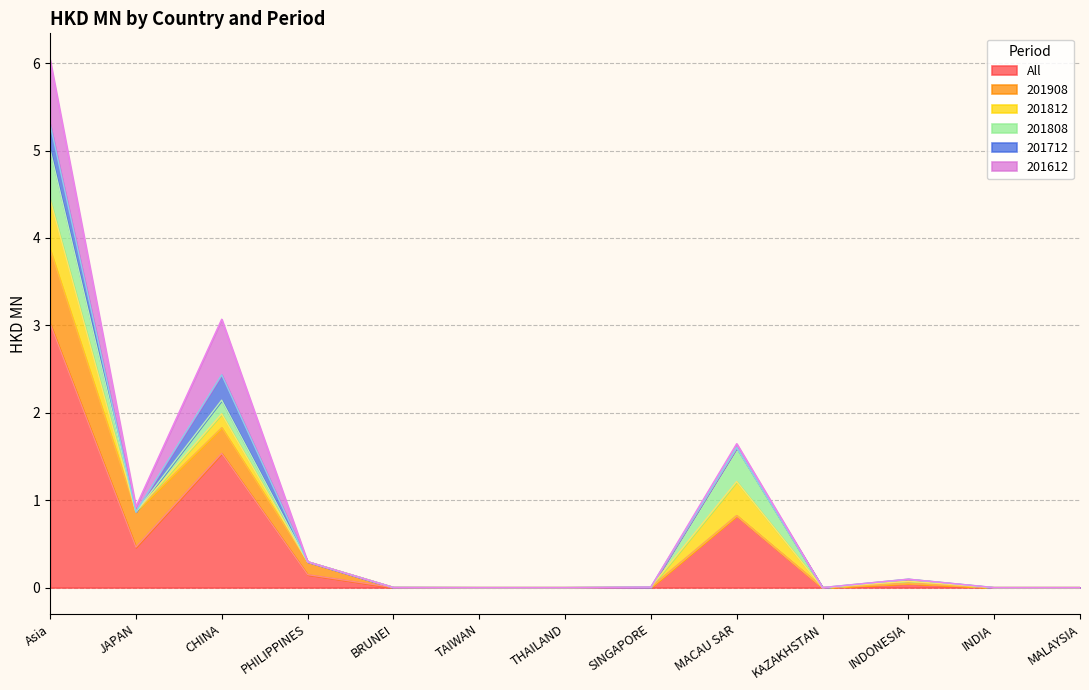

At how many categories does at least one series exceed 2?

1